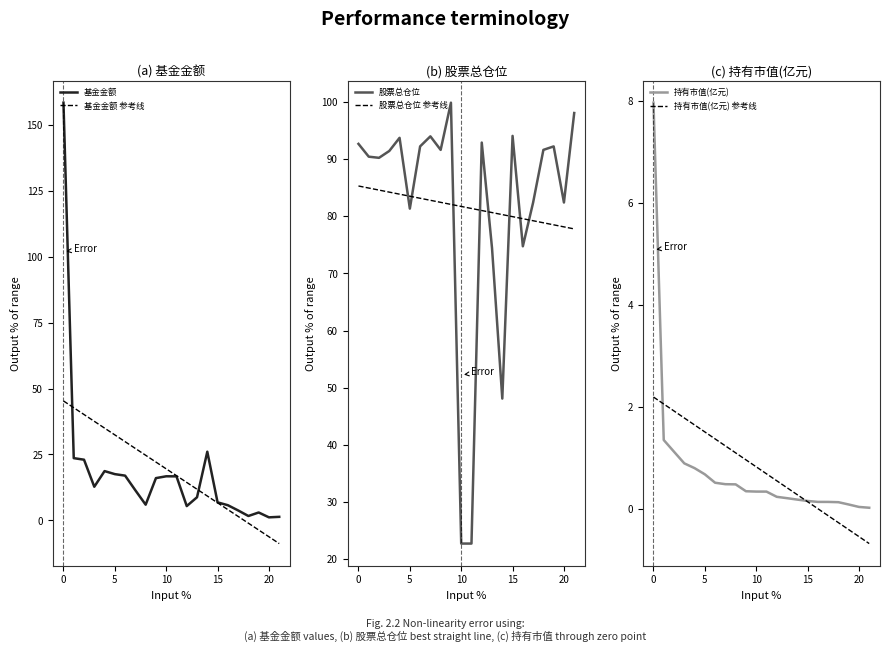

How many values in the 持有市值(亿元) 参考线 series exceed 0?

17